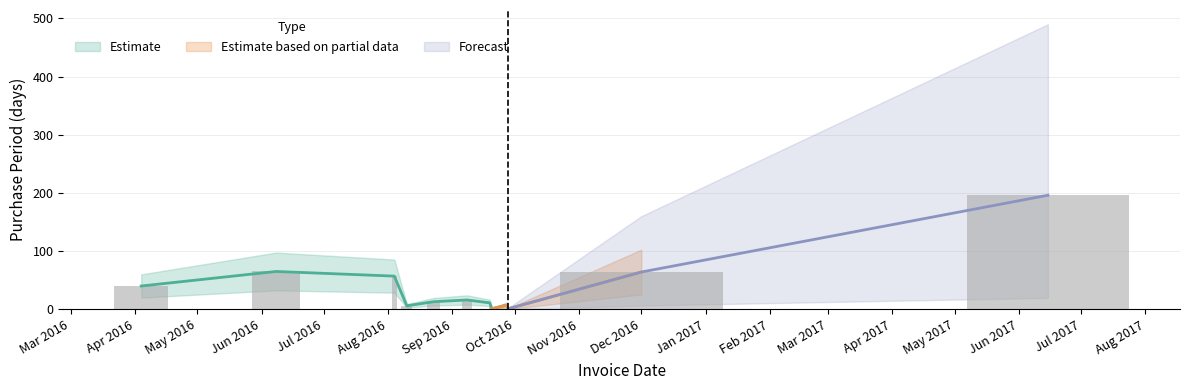

Rank the categories by value from lowest to highest.

2016-09-20, 2016-09-28, 2016-08-10, 2016-09-27, 2016-09-19, 2016-08-23, 2016-09-08, 2016-04-04, 2016-08-04, 2016-12-01, 2016-06-08, 2017-06-15